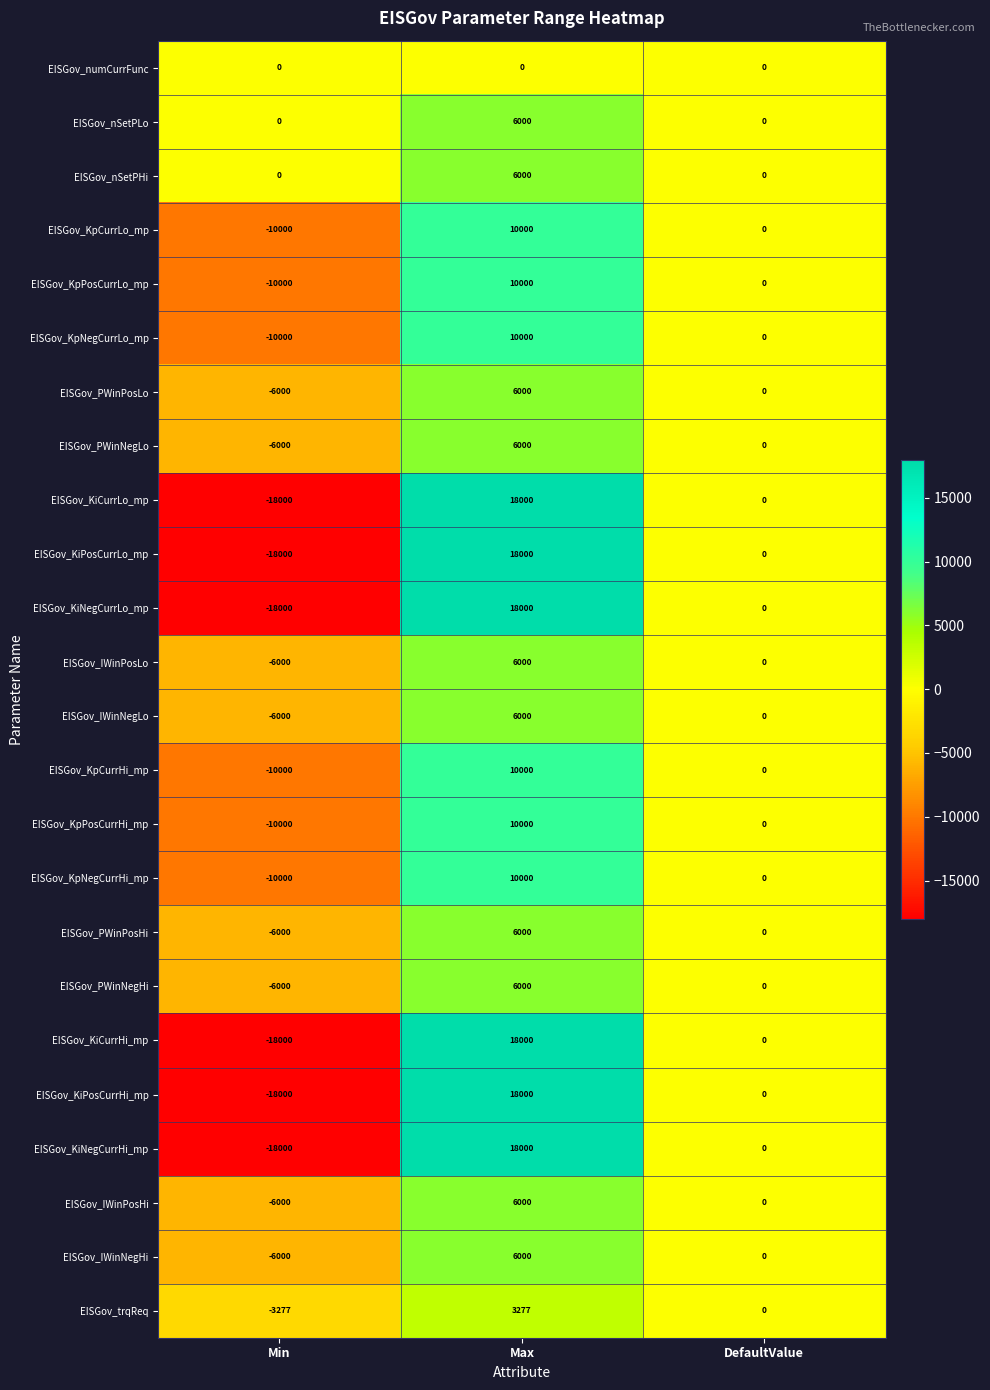

At which label is EISGov_KiCurrLo_mp closest to 0?

DefaultValue